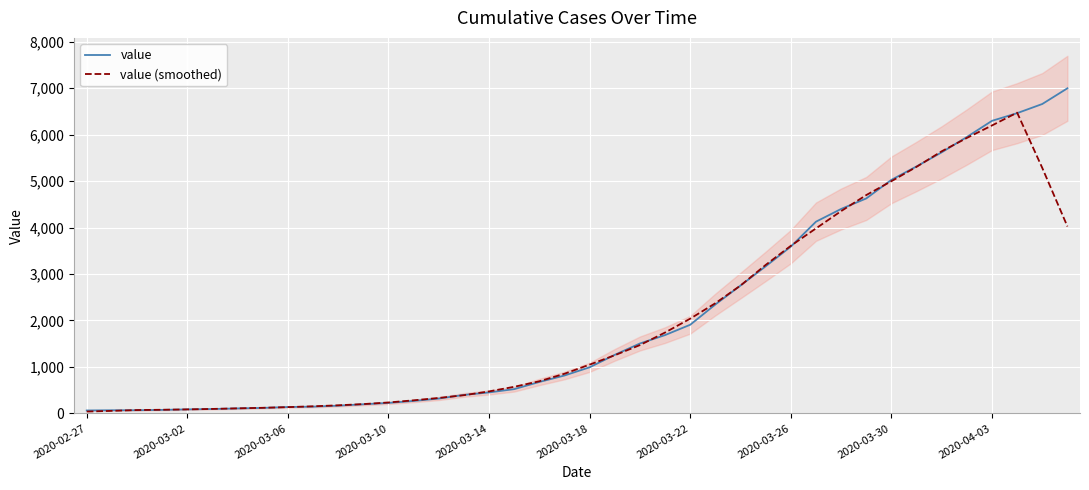

The value of value at 2020-03-26 is 1271.3. True or false?

False